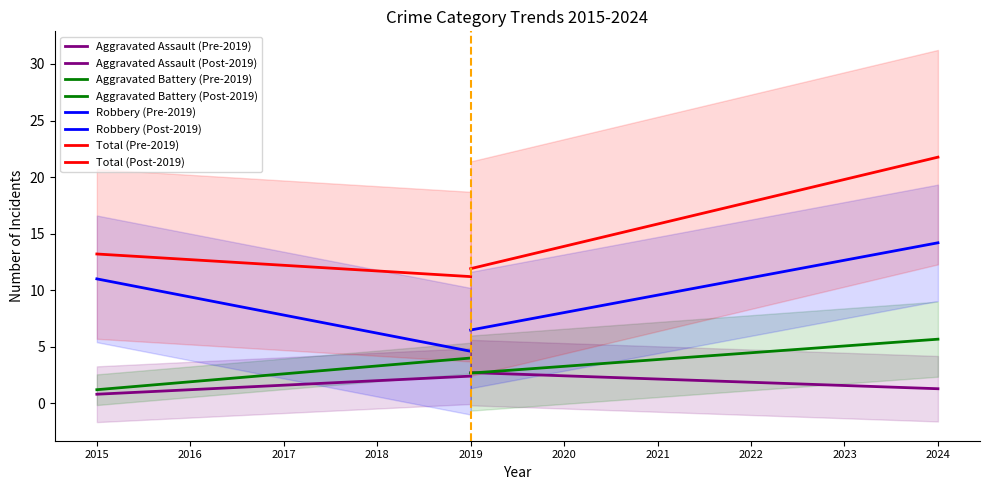

The value of Aggravated Battery at 2017 is 1. True or false?

False